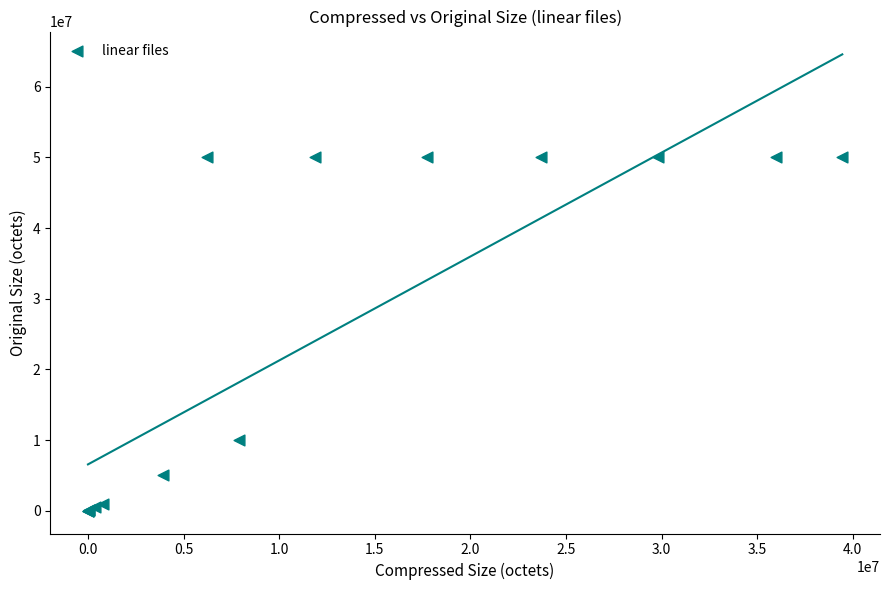

What Y value in the scatter plot is closest to 25000477?

9999953